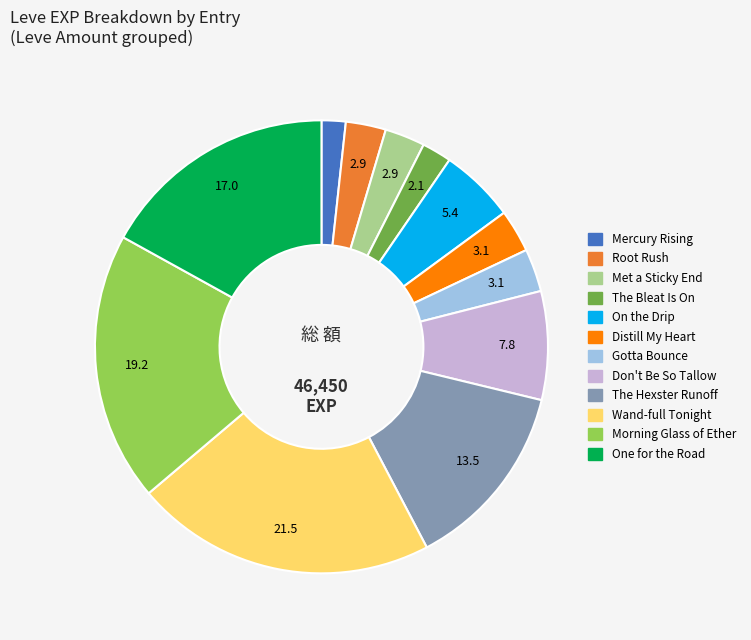

Does any single category account for the majority?

No